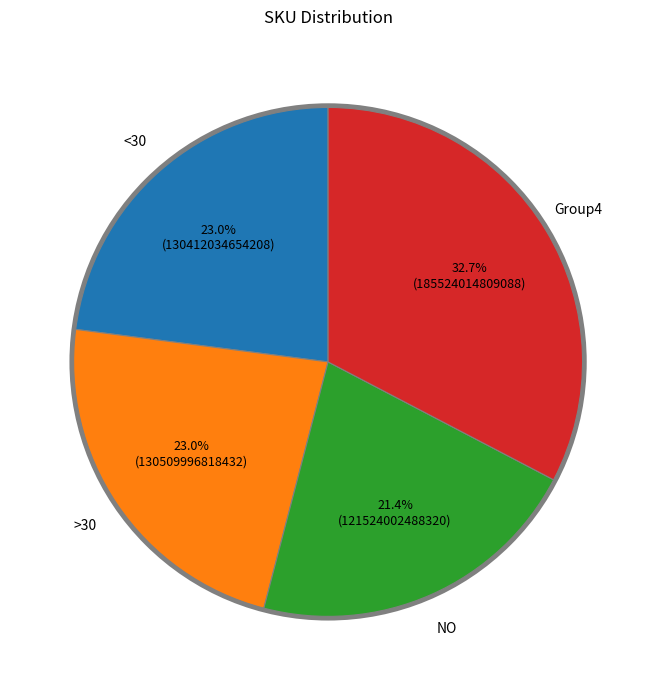

Does any single category account for the majority?

No